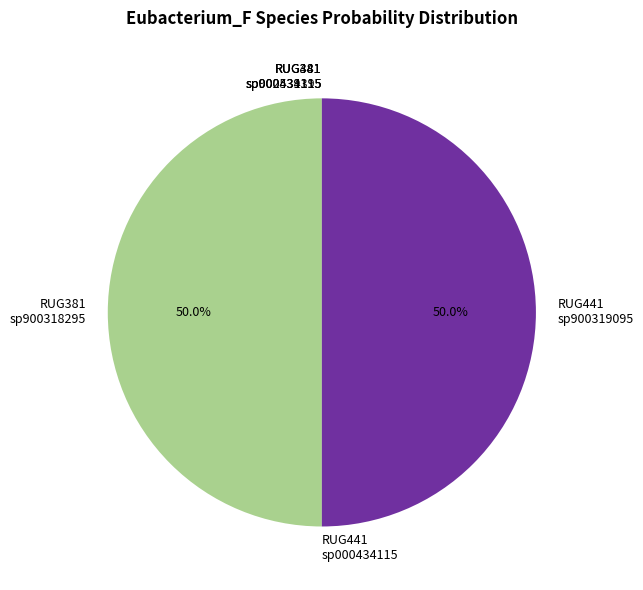

How much of the chart is everything except RUG441 sp900319095?

50.0%